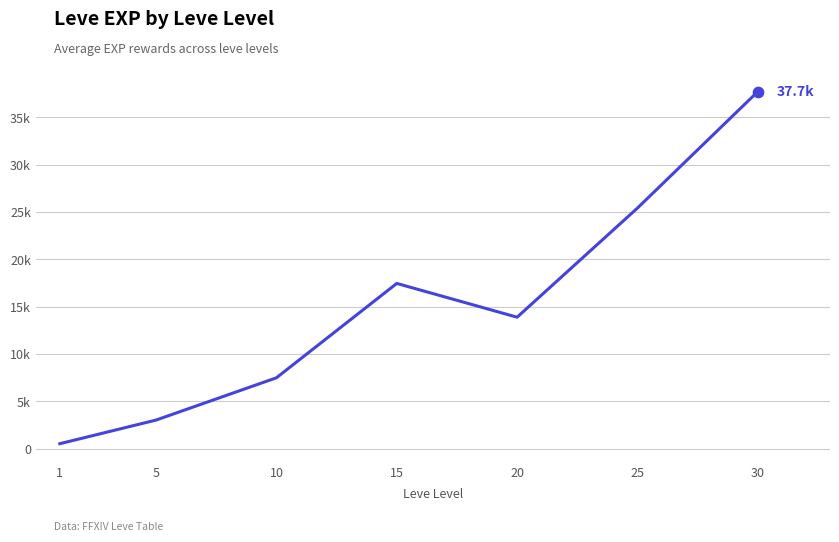

What is the change in value from 1 to 20?

+13366.5